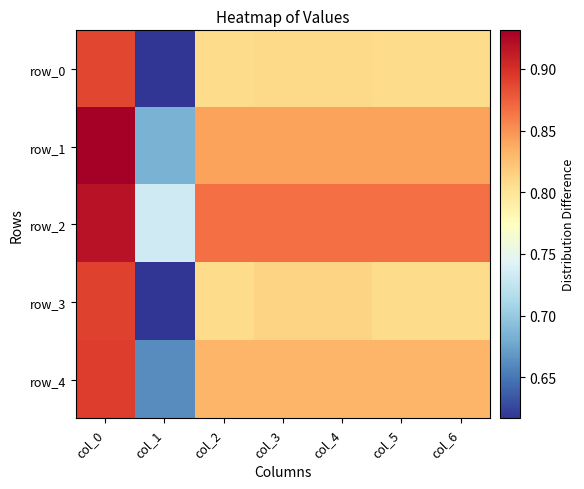

How many row_2 values are between 0 and 1?

7